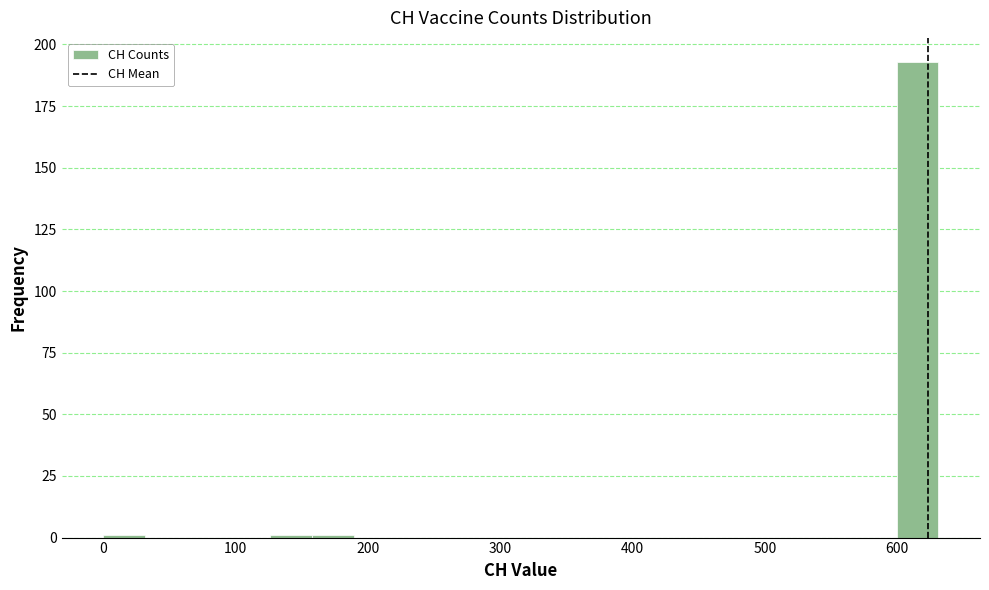

Read against the x-axis, roughly where is the centre of the tallest bar?

620